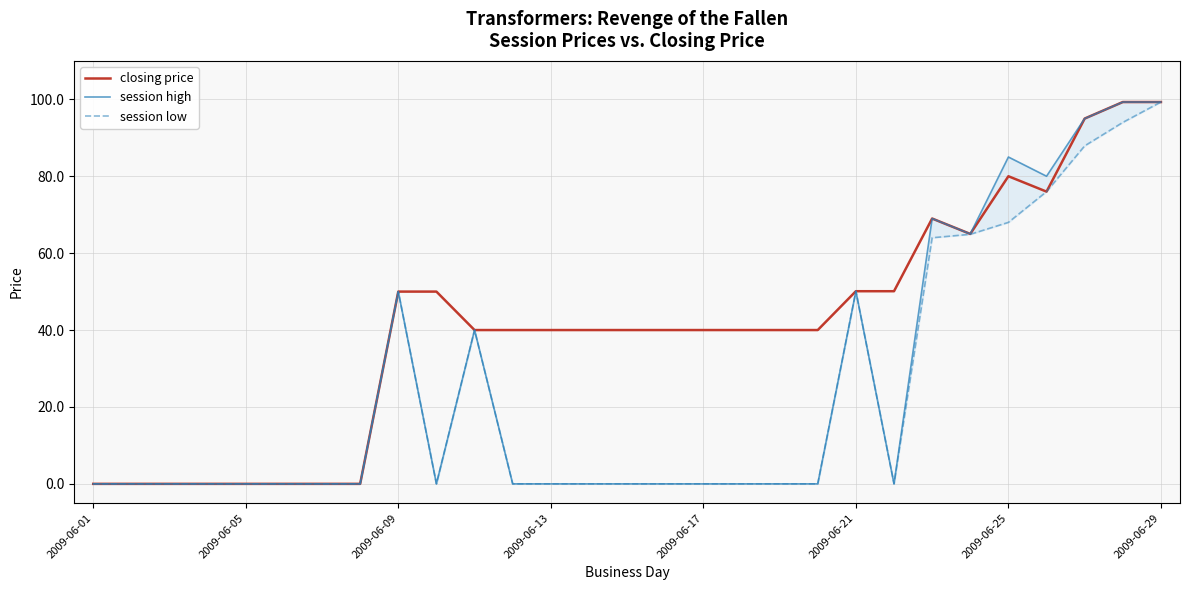

The value of closing price at 2009-06-29 is 99.3. True or false?

True